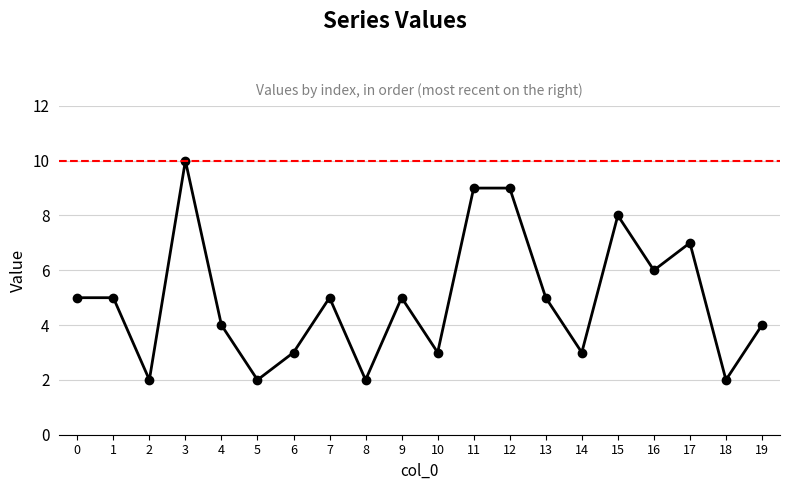

What is the ratio of the value at 0 to the value at 14?

1.7